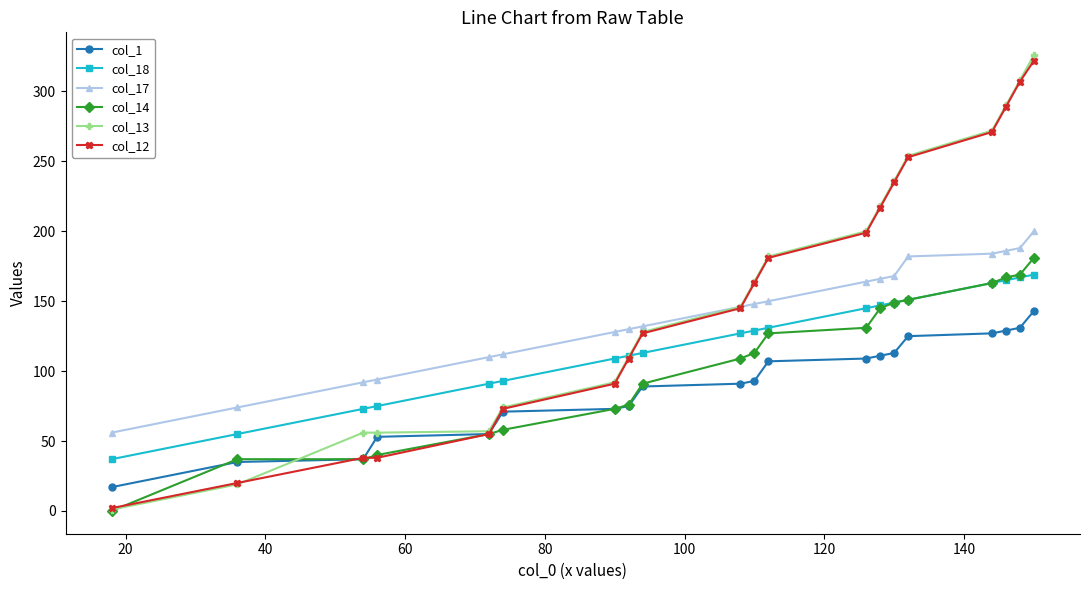

What is the greatest value displayed?

326